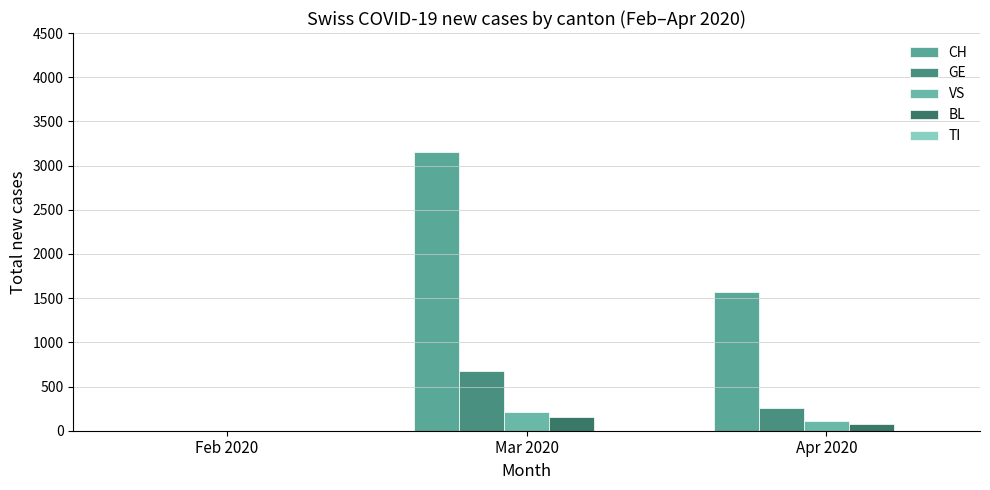

How many series are shown in this chart?

4